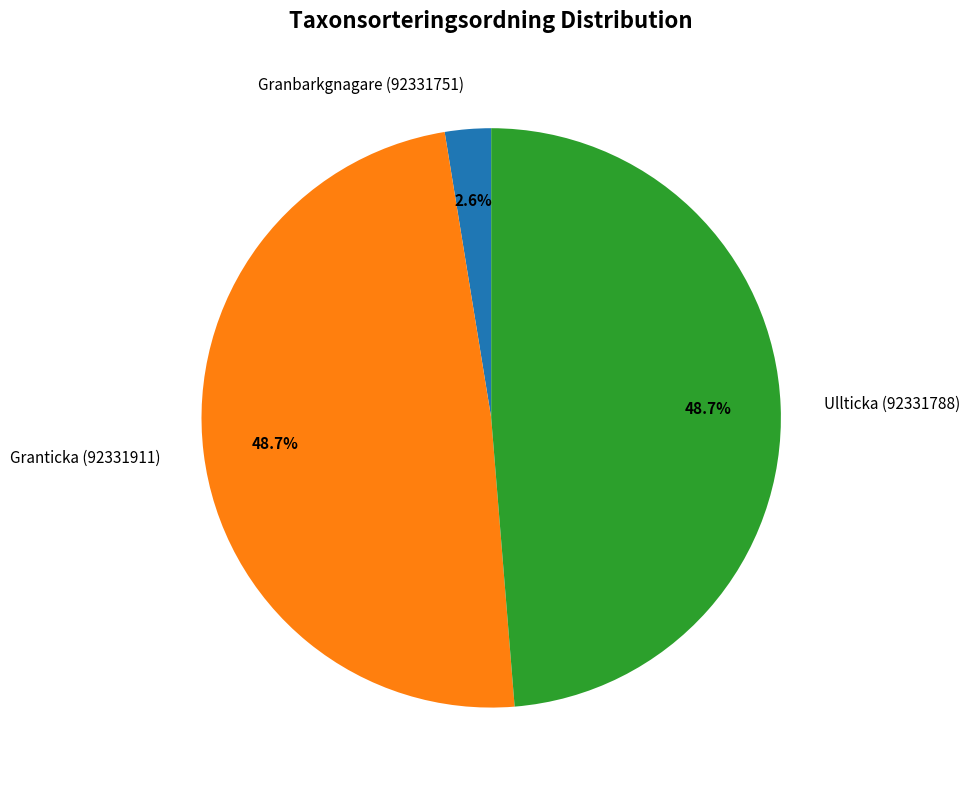

What is the smallest slice in the pie chart?

Granbarkgnagare (92331751)